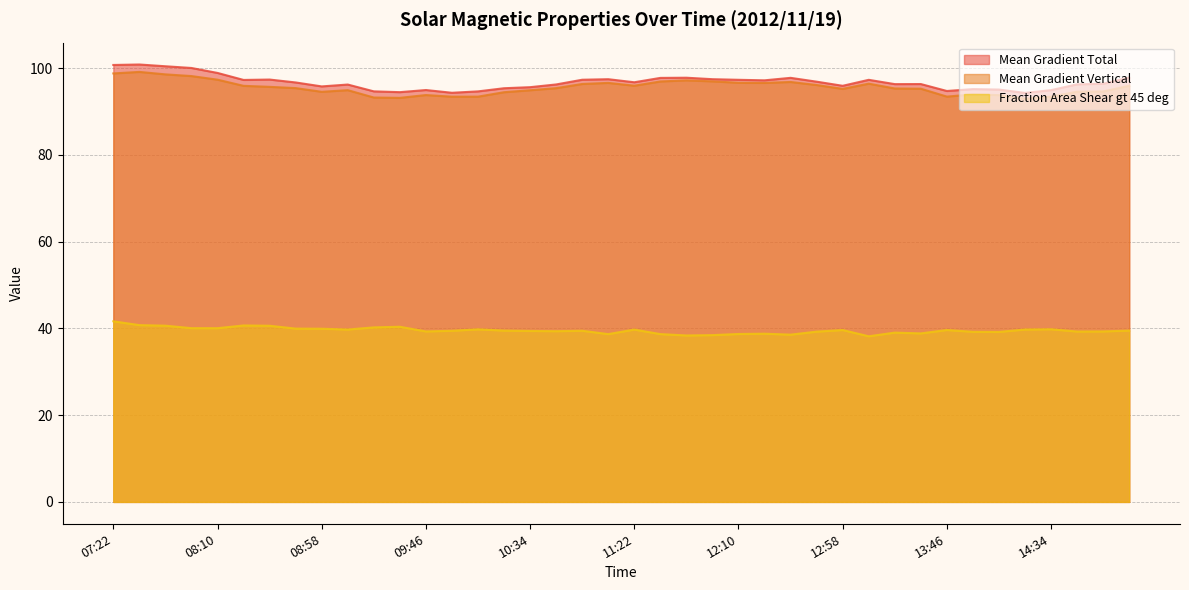

What are all the series names shown in the legend?

Mean Gradient Total, Mean Gradient Vertical, Fraction Area Shear gt 45 deg